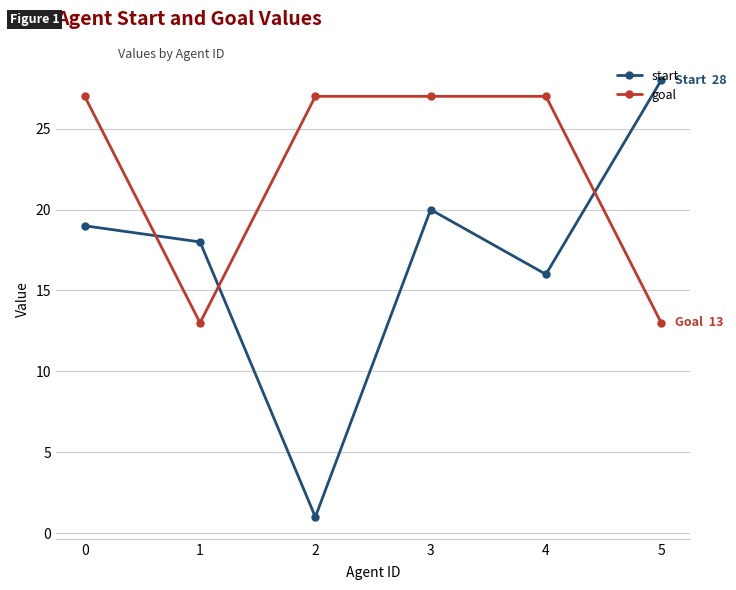

Between 0 and 2, which series saw the biggest shift?

start